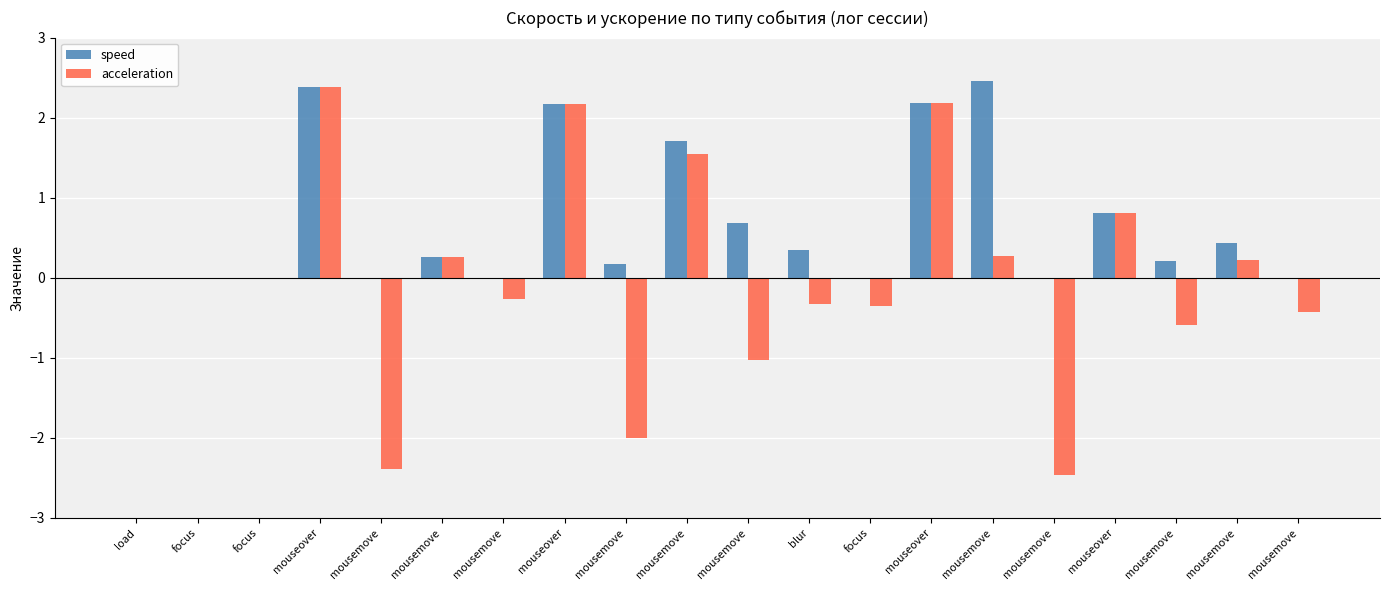

True or false: acceleration has a value of -2.3 at load.

False